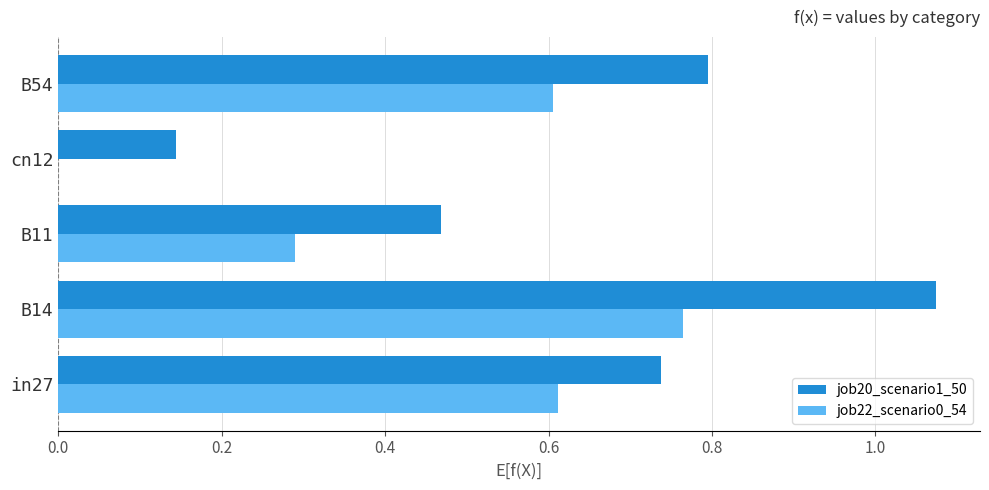

How many data points does each series have?

5